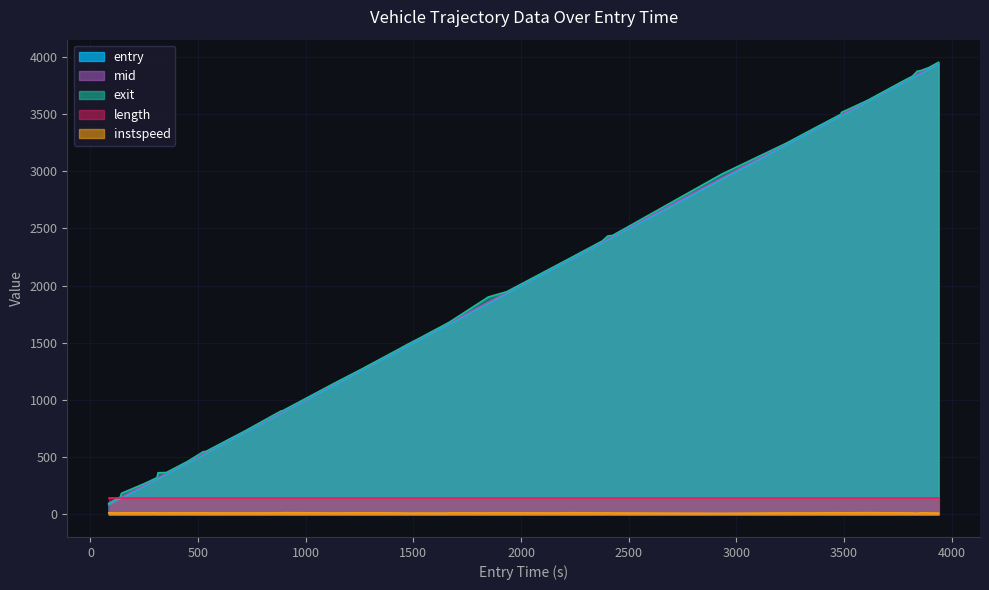

How many data points in exit are above 1893?

20